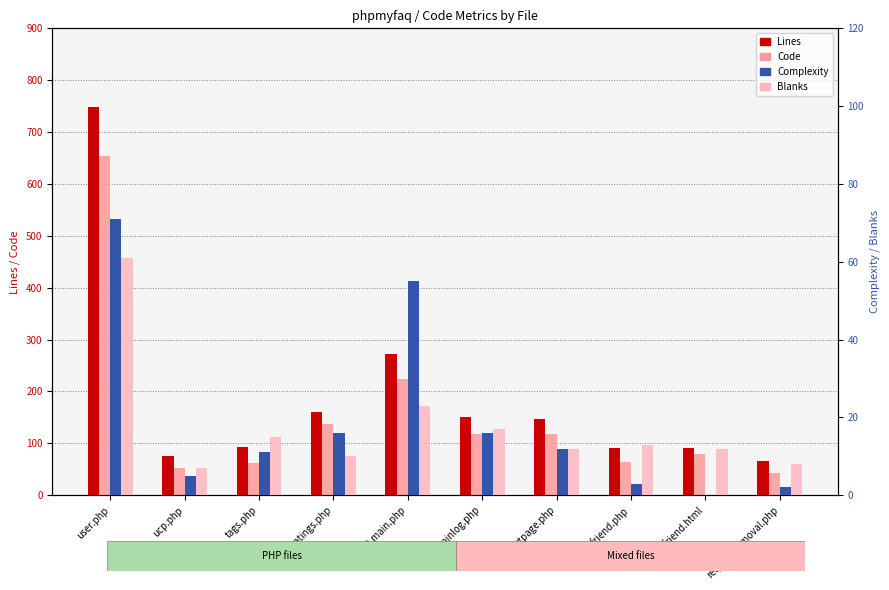

What is the difference between the Lines values at user.php and send2friend.php?

656